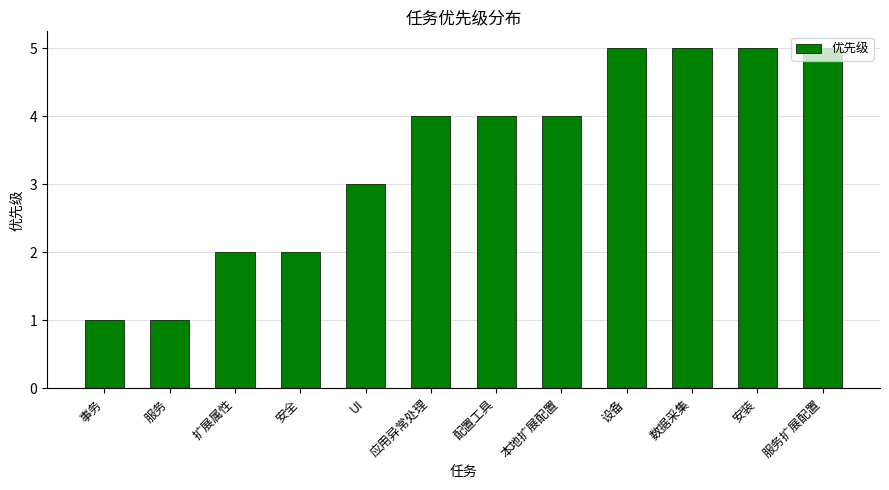

What is the sum of all values?

41